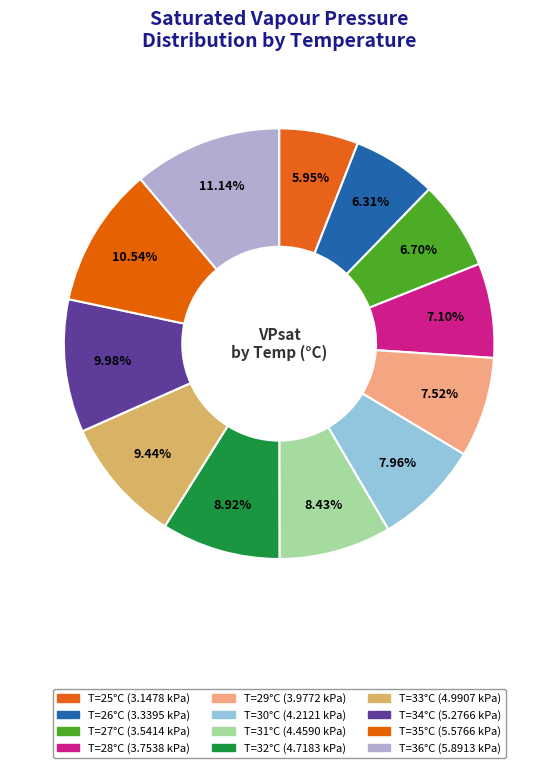

How many slices are in this pie chart?

12